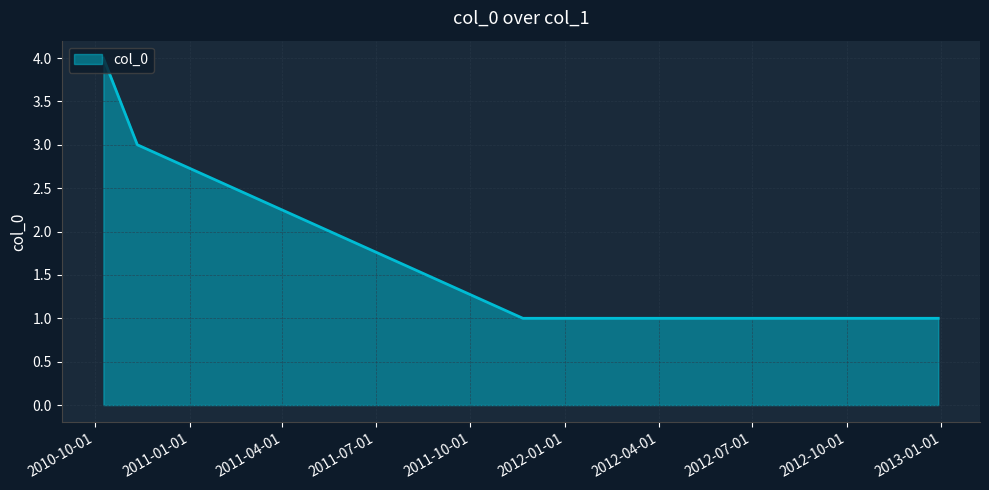

What is the sum of all values?

9